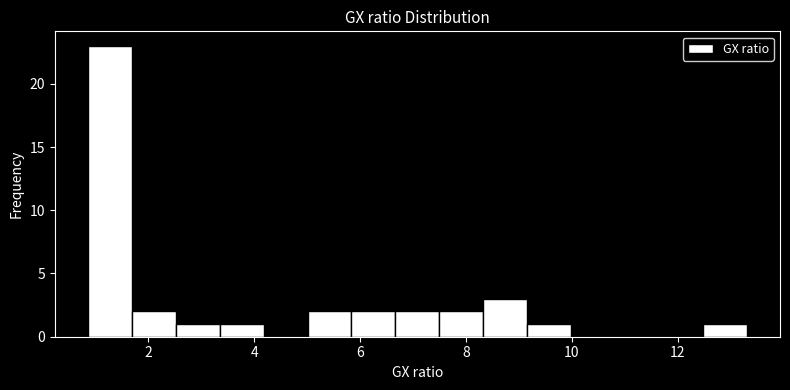

Reading left to right, transcribe this chart: for each bar, give the range it covers on the x-axis and its height. Neither the bar edges nor the heights are printed on the chart, so give them approximately, as read against the axes.

0.8 to 1.6: 23
1.6 to 2.6: 2
2.6 to 3.4: 1
3.4 to 4.2: 1
4.2 to 5.0: 0
5.0 to 5.8: 2
5.8 to 6.6: 2
6.6 to 7.4: 2
7.4 to 8.4: 2
8.4 to 9.2: 3
9.2 to 10.0: 1
10.0 to 10.8: 0
10.8 to 11.6: 0
11.6 to 12.4: 0
12.4 to 13.4: 1